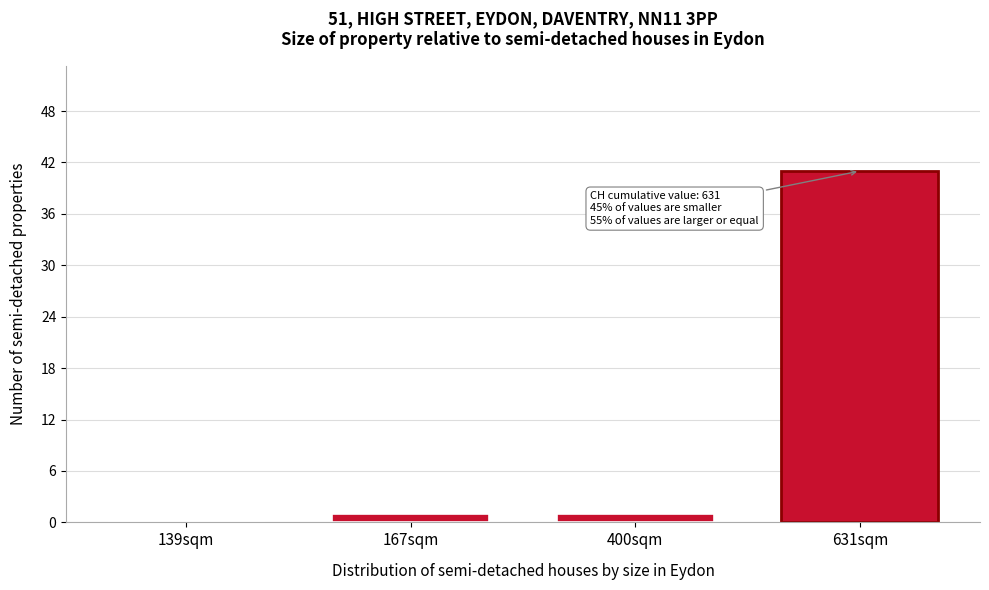

Reading right to left, transcribe all the data shown in this chart.

631sqm=41	400sqm=1	167sqm=1	139sqm=0